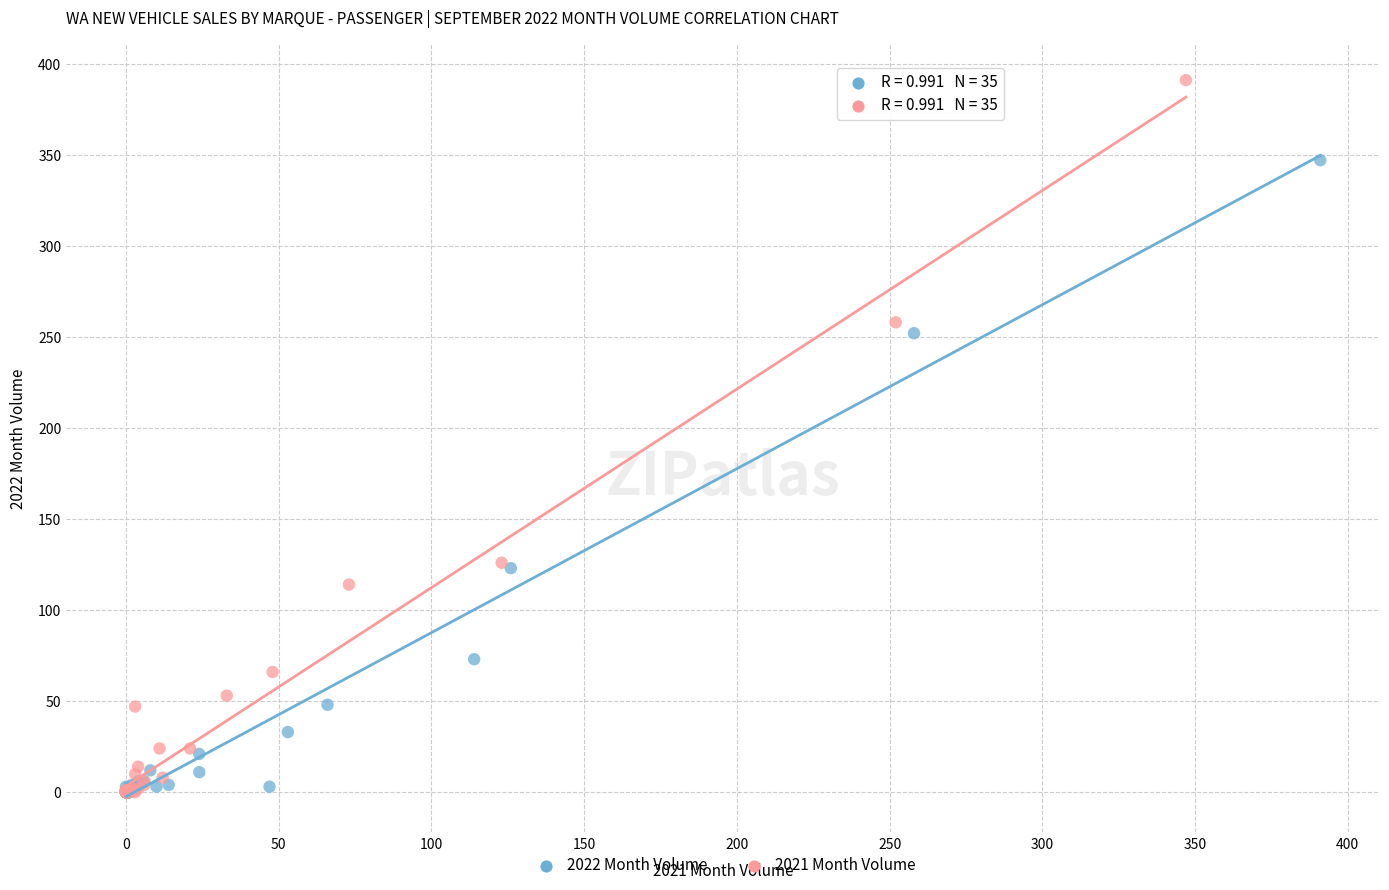

Which series has the largest Y range (max minus min)?

2021 Month Volume